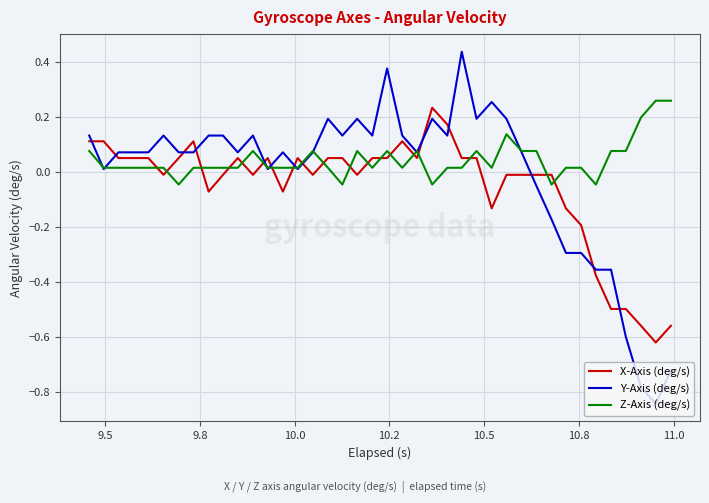

Which series has the widest spread of values?

Y-Axis (deg/s)